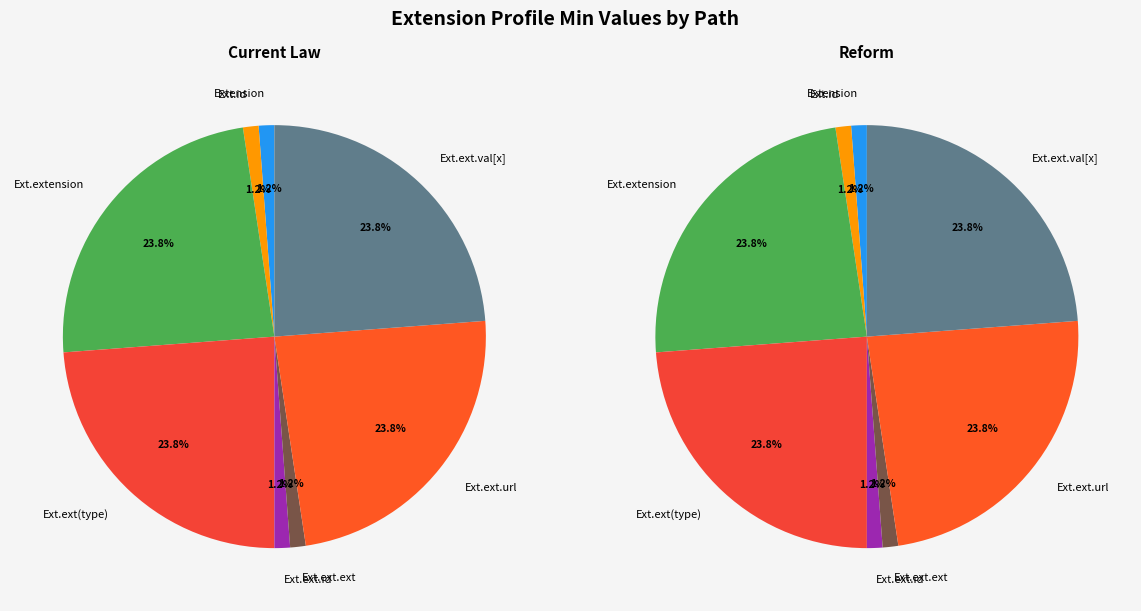

Rank the categories by Reform value from lowest to highest.

Extension, Extension.id, Extension.extension, Extension.extension (type), Extension.extension.id, Extension.extension.extension, Extension.extension.url, Extension.extension.value[x]